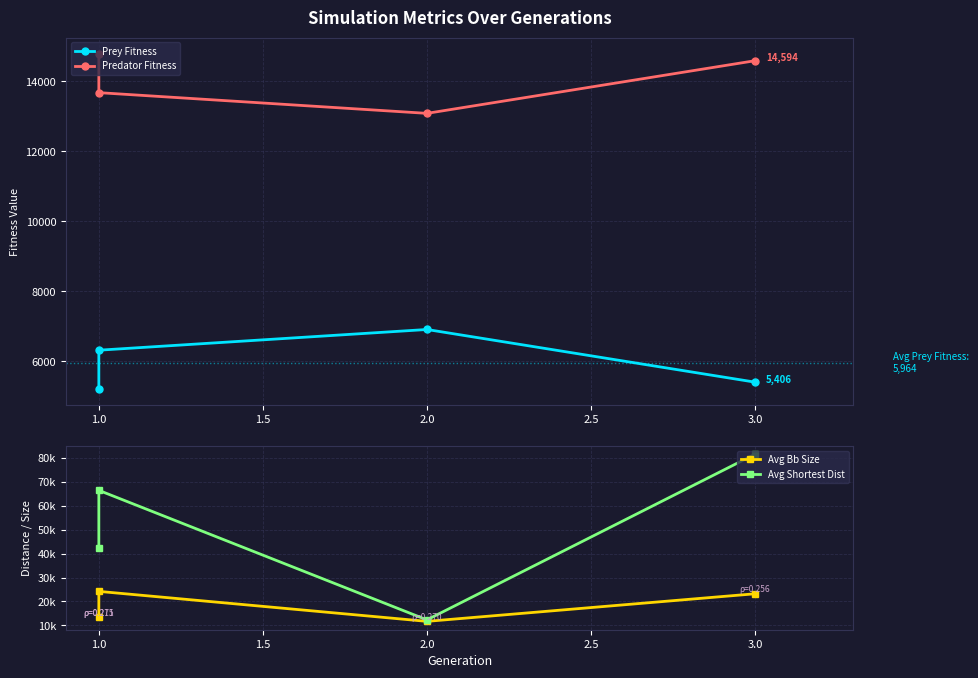

What is the average value of the Avg Shortest Dist series?

50677.4